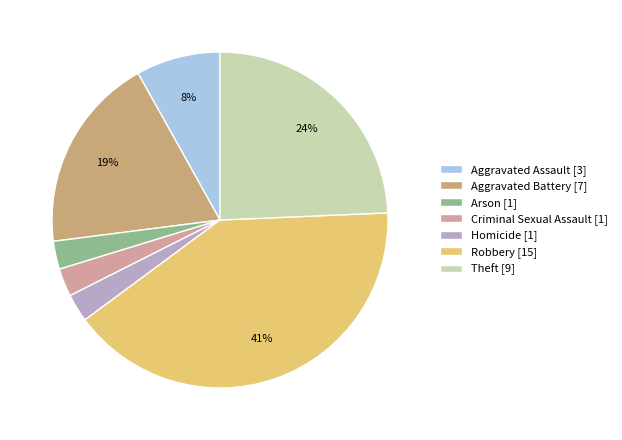

Does any single category account for the majority?

No